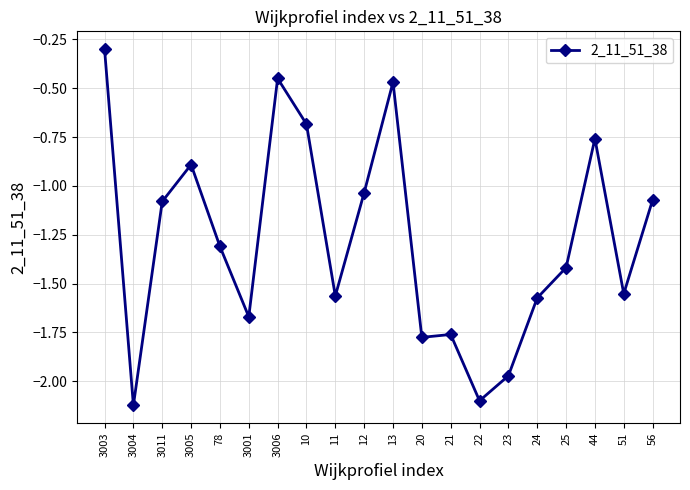

Which label corresponds to the smallest value in the chart?

3004